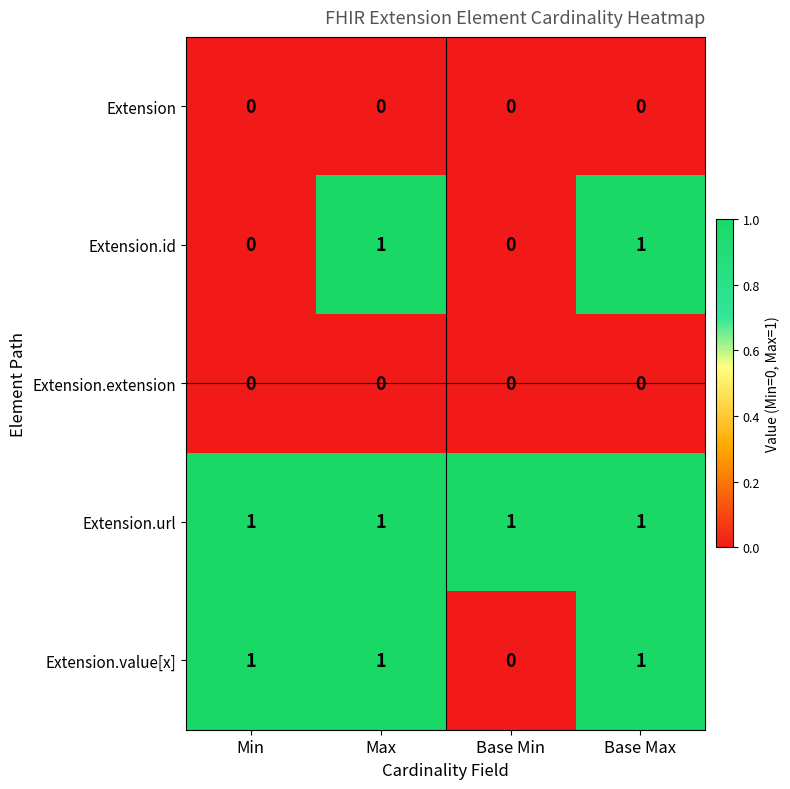

How many Extension.value[x] values are between 1 and 2?

3